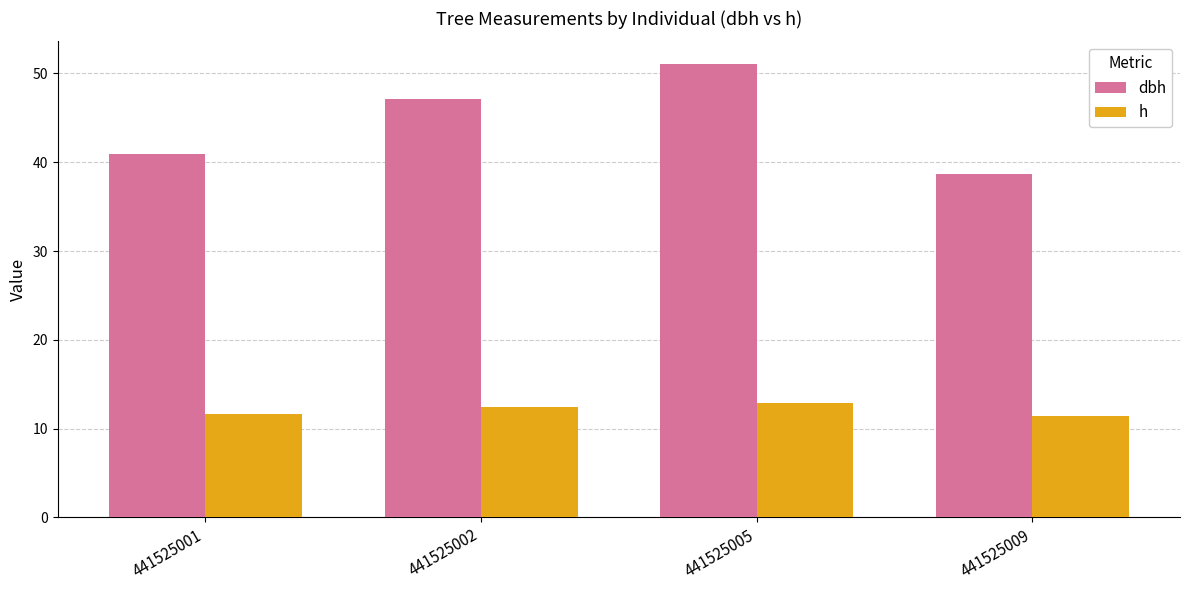

List the series in order of their peak value, highest first.

dbh, h